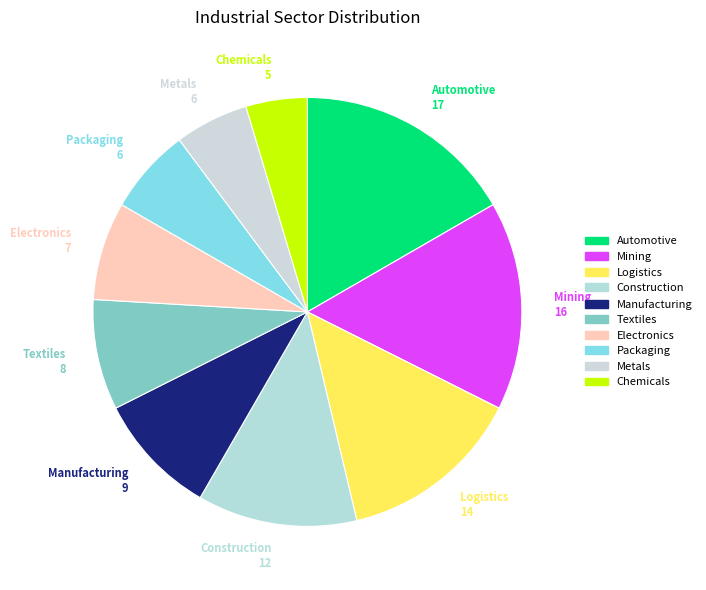

Does Electronics account for over 50% of the chart?

No